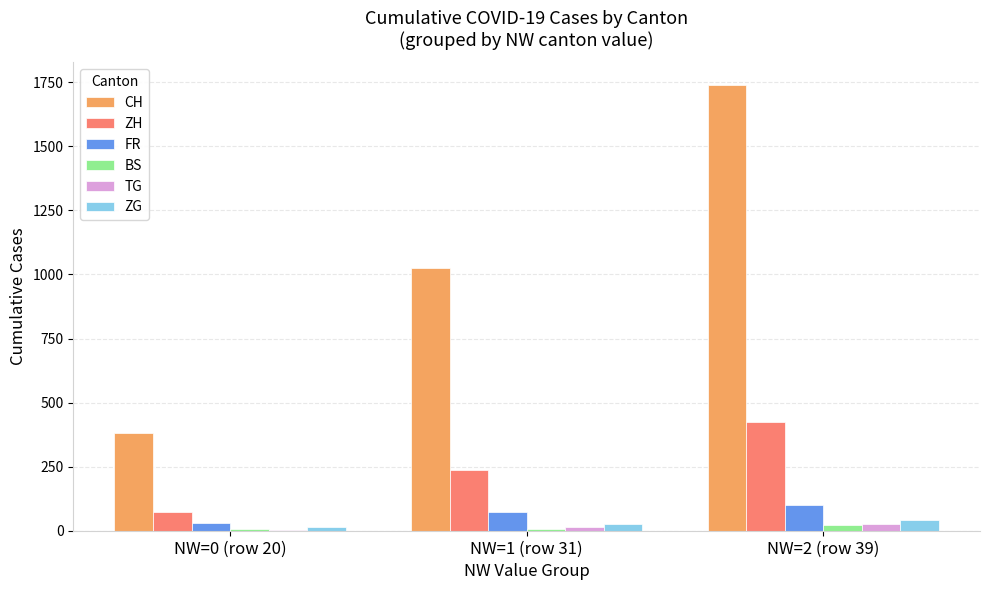

Which series changed the most between NW=0 (row 20) and NW=2 (row 39)?

CH